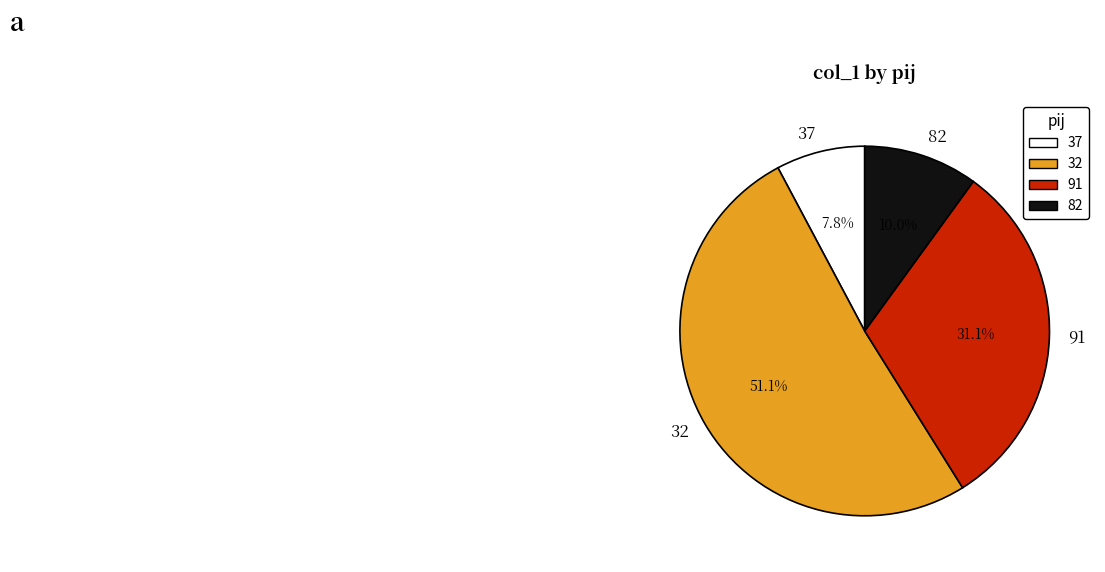

Is it true that 91 is 21% of the pie?

False